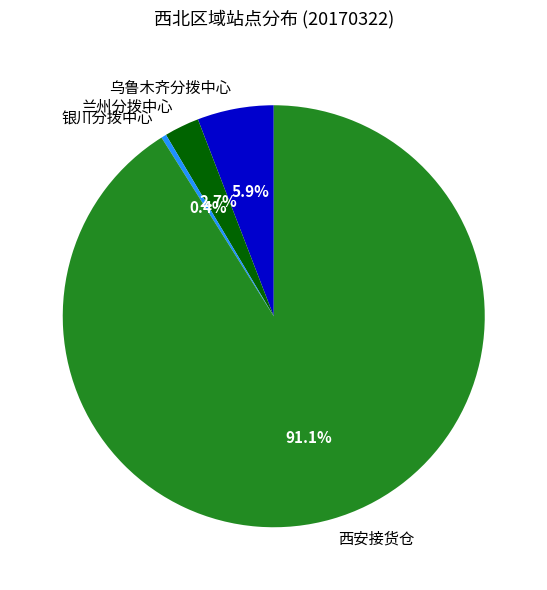

The 西安接货仓 slice represents 85% of the pie. True or false?

False